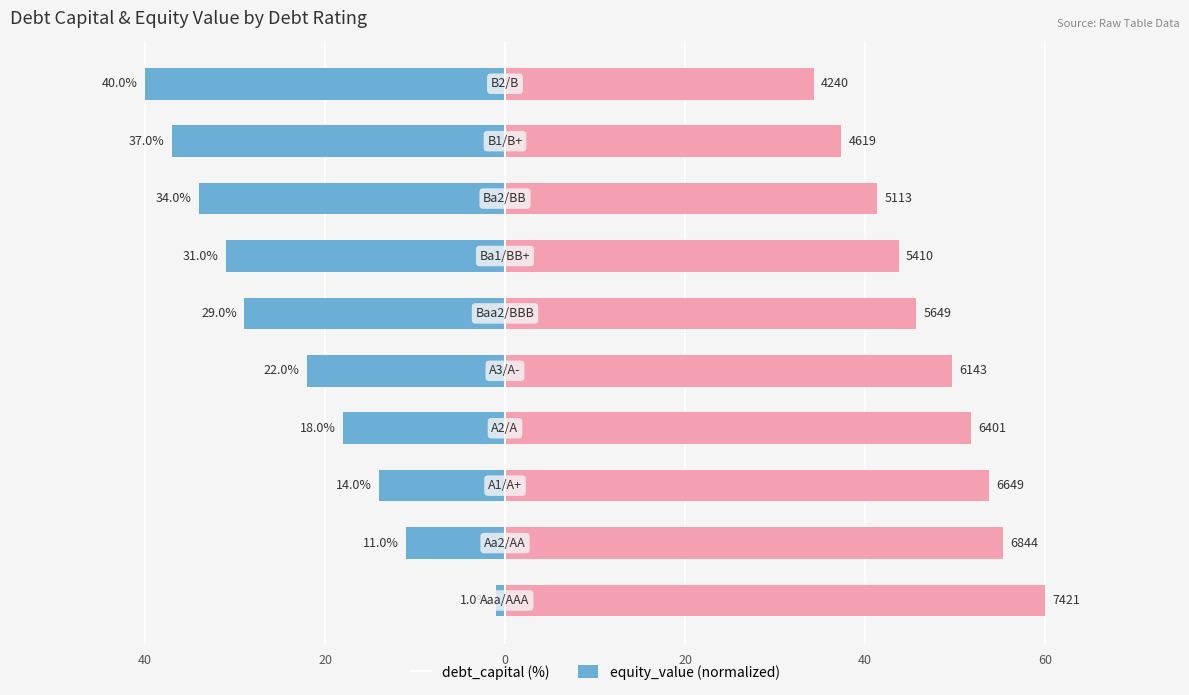

What is the difference between the highest and lowest values at 40?

61.0